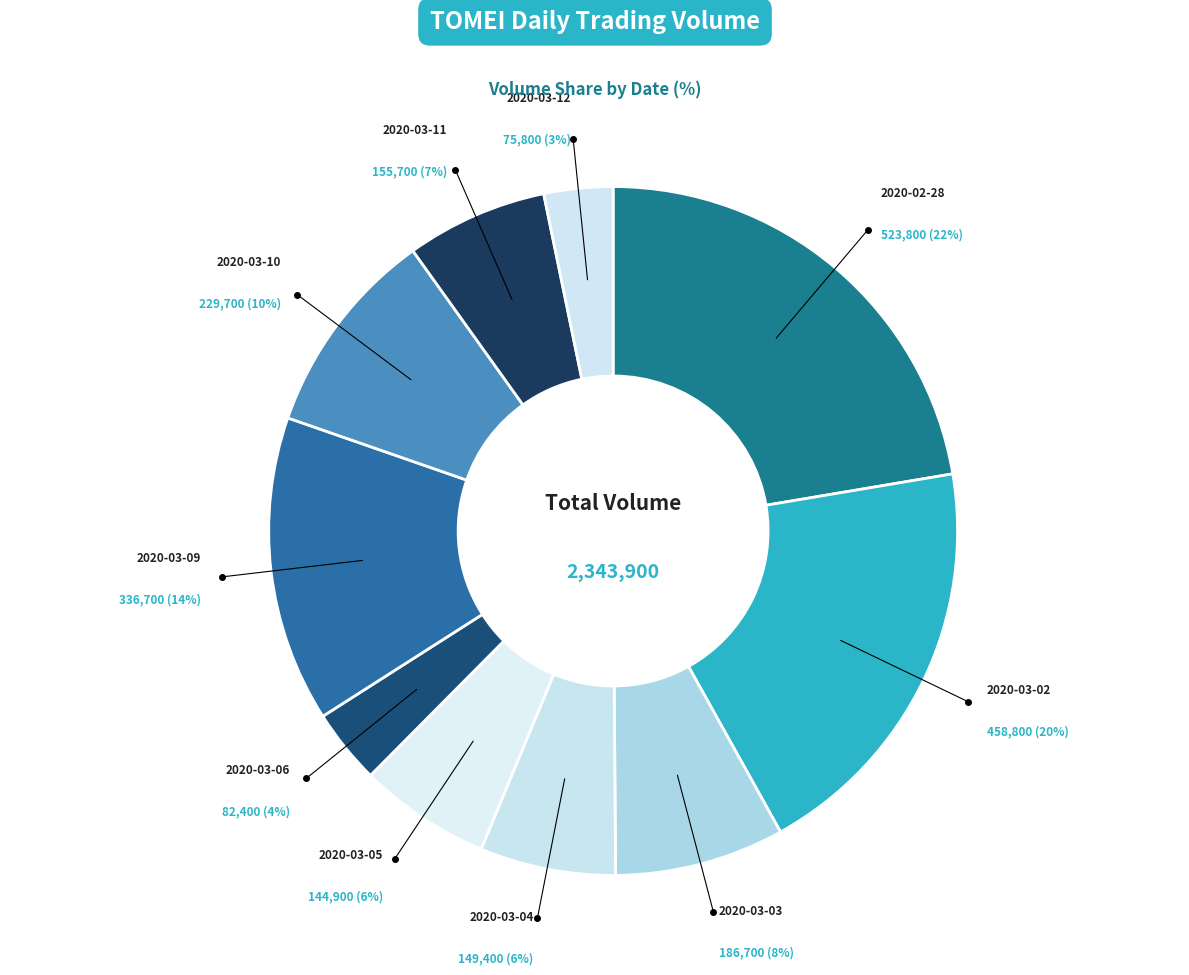

Is the sum of 2020-03-05 and 2020-03-02 greater than half?

No